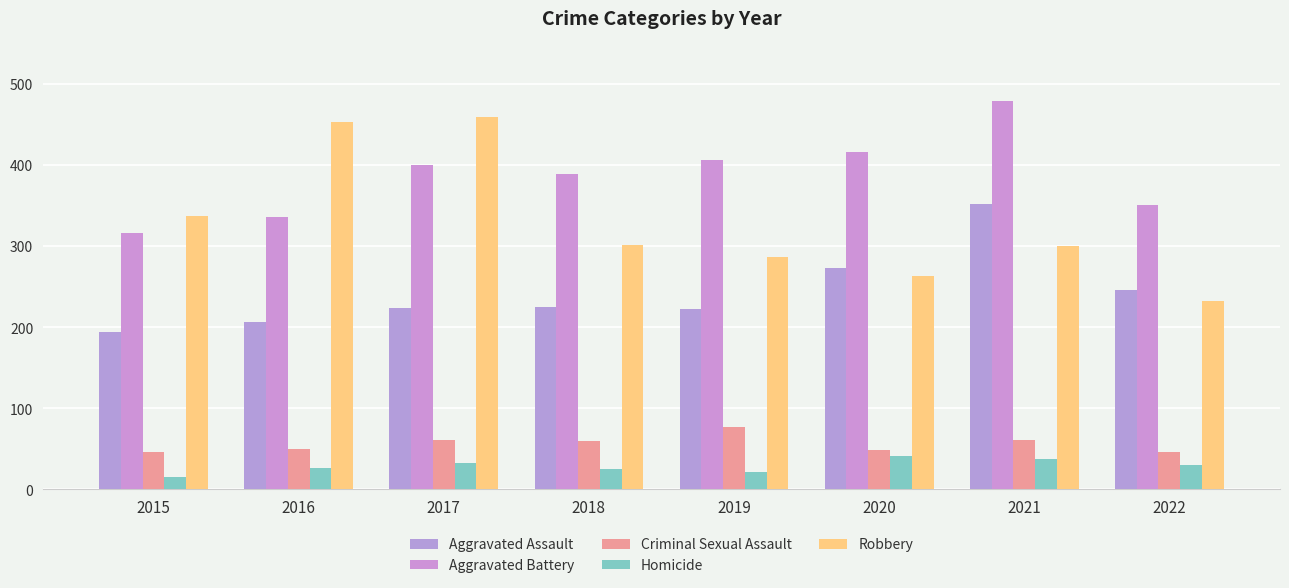

What are all the series names shown in the legend?

Aggravated Assault, Aggravated Battery, Criminal Sexual Assault, Homicide, Robbery